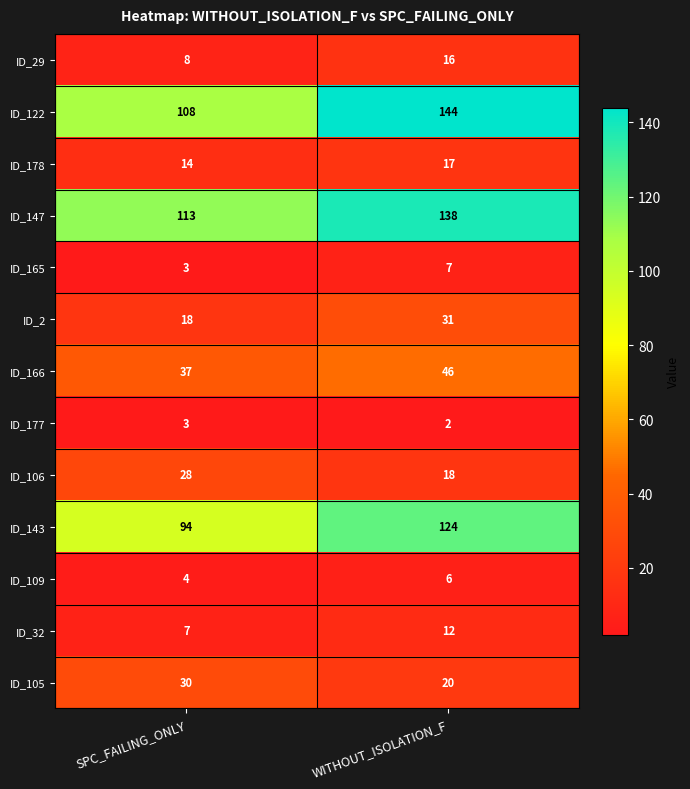

What is the sum of the ID_122 values at SPC_FAILING_ONLY and WITHOUT_ISOLATION_F?

252